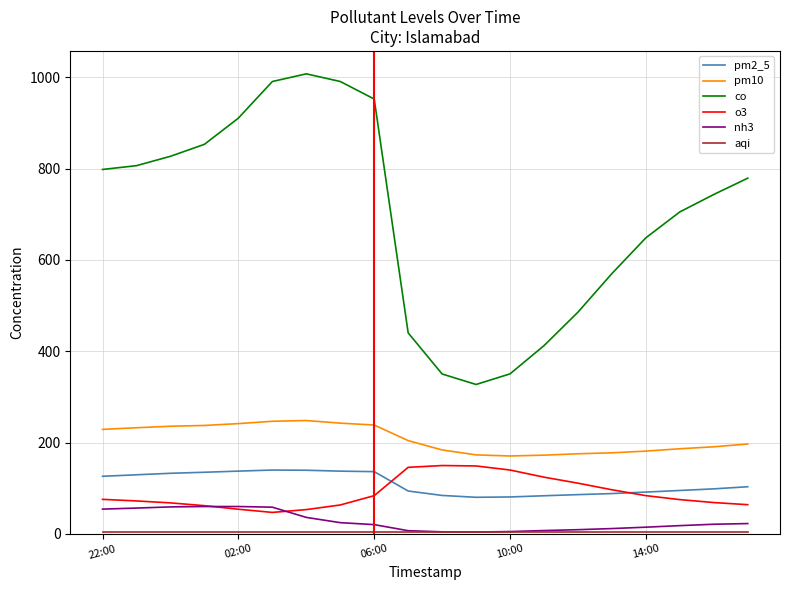

What is the maximum value shown in the chart?

1007.8